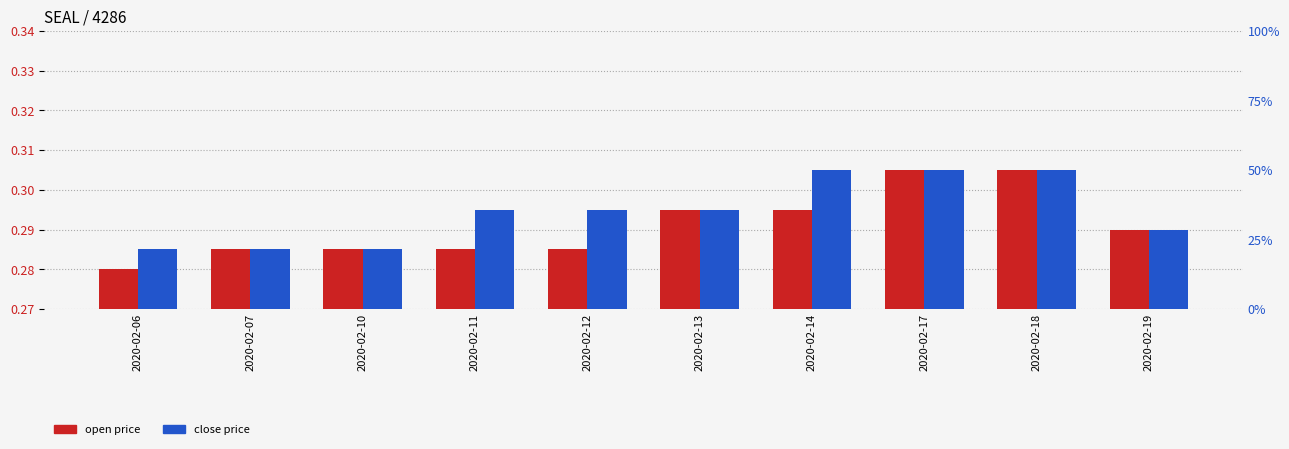

What is the value of the open bar at the 5th from the left?

0.3